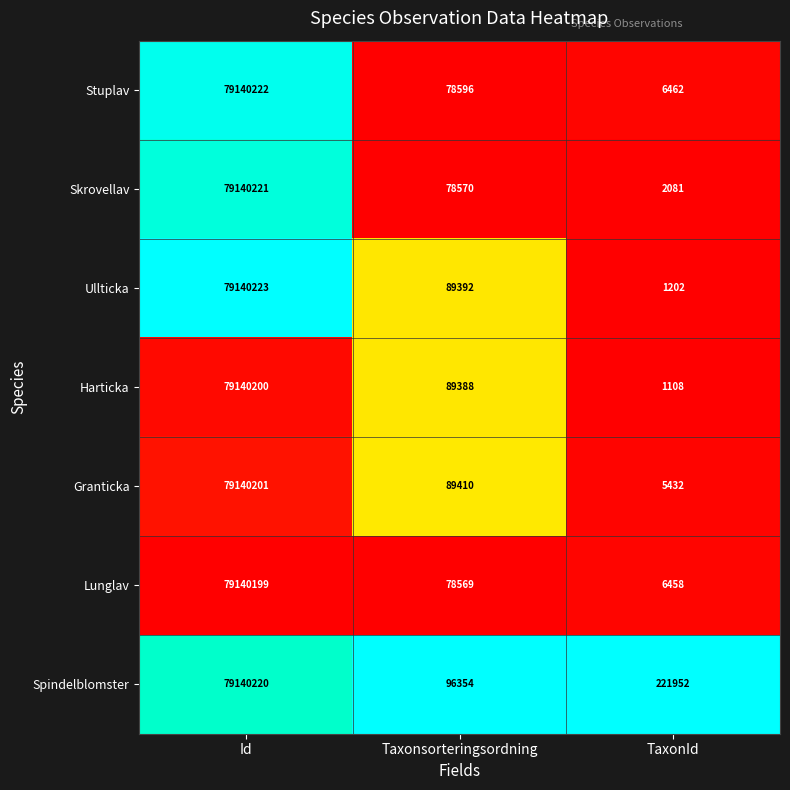

What is the difference between the highest and lowest values at Taxonsorteringsordning?

17785